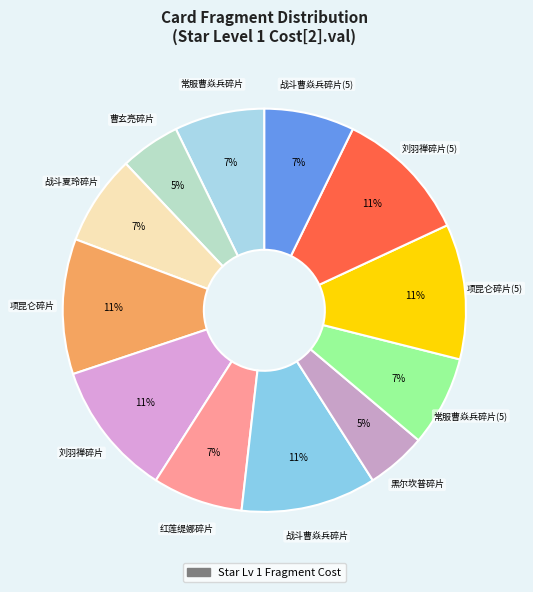

How many segments does this pie chart have?

12